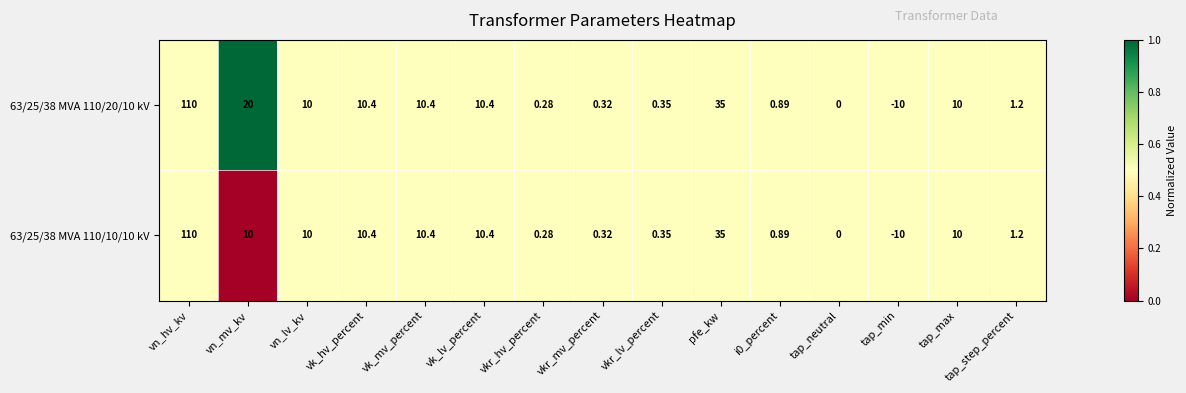

Which category has the highest value in the 63/25/38 MVA 110/10/10 kV series?

vn_hv_kv